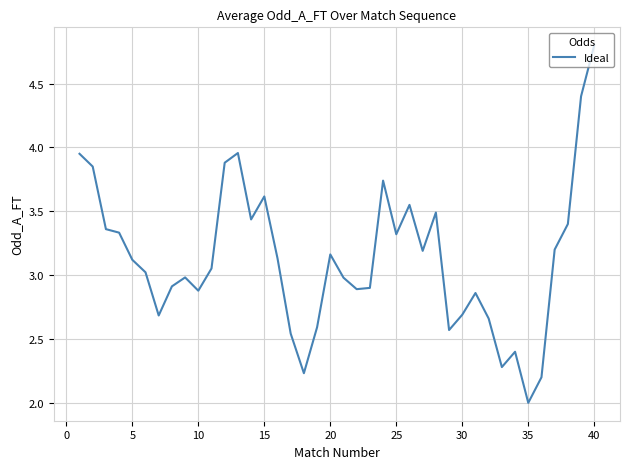

What is the smallest value displayed?

2.0